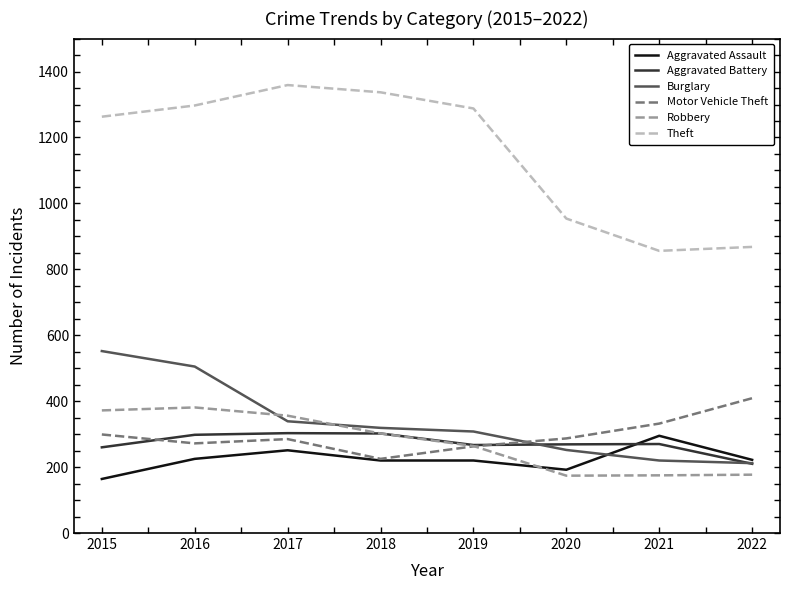

Which series has the largest total across all categories?

Theft